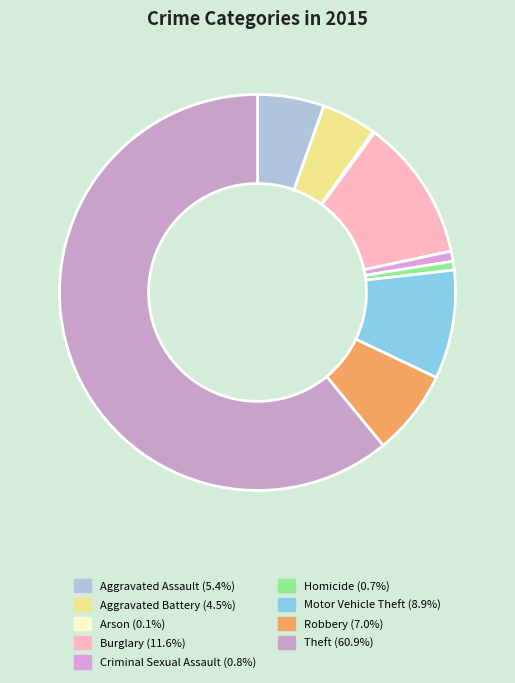

How many segments does this pie chart have?

9